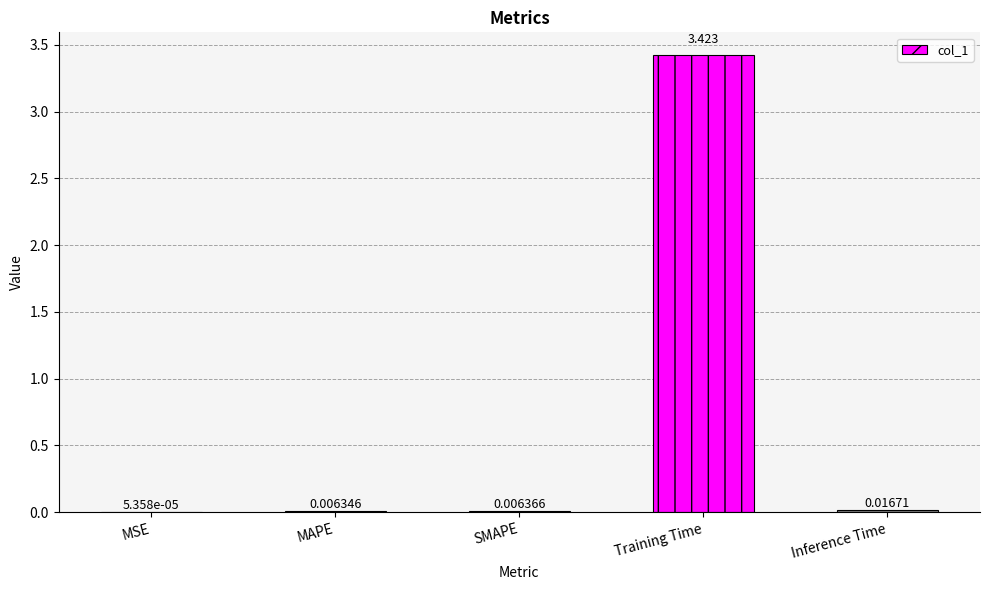

Which has a higher value, SMAPE or Training Time?

Training Time